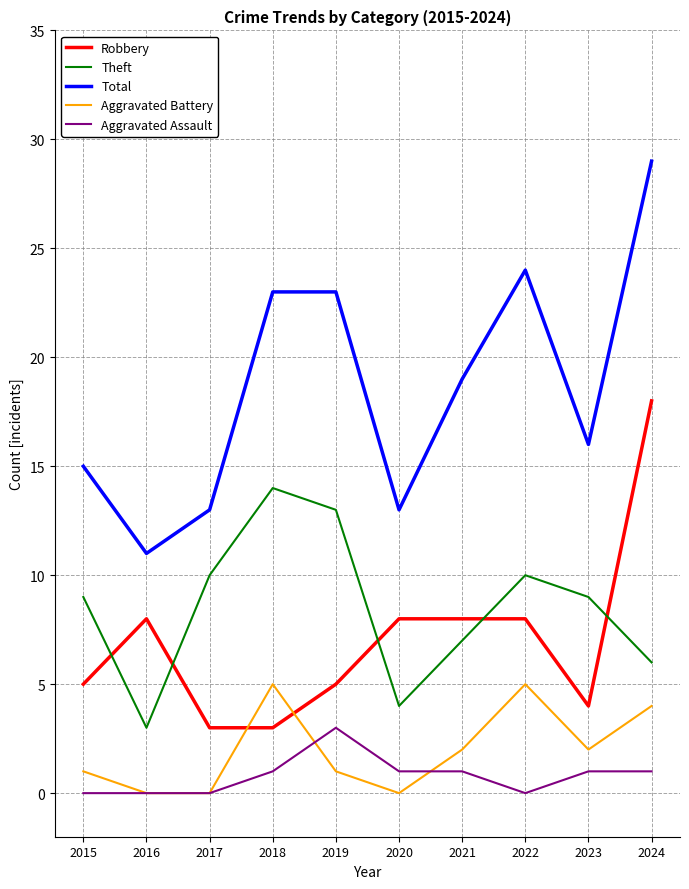

Is the value of Total at 2019 greater than the value of Theft at 2018?

Yes